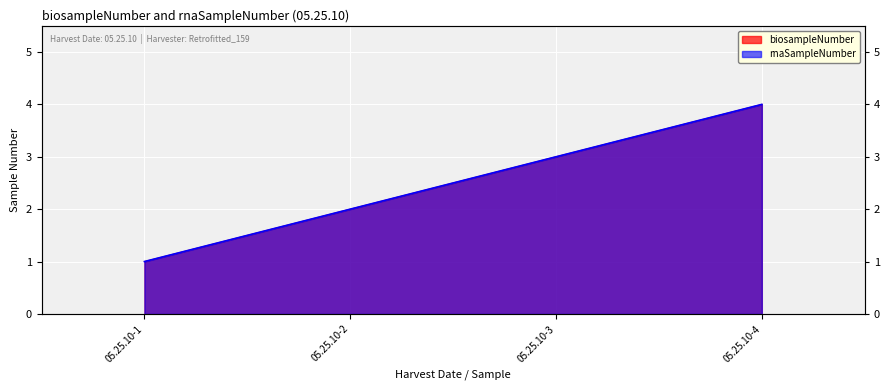

True or false: rnaSampleNumber and biosampleNumber intersect in this chart.

False